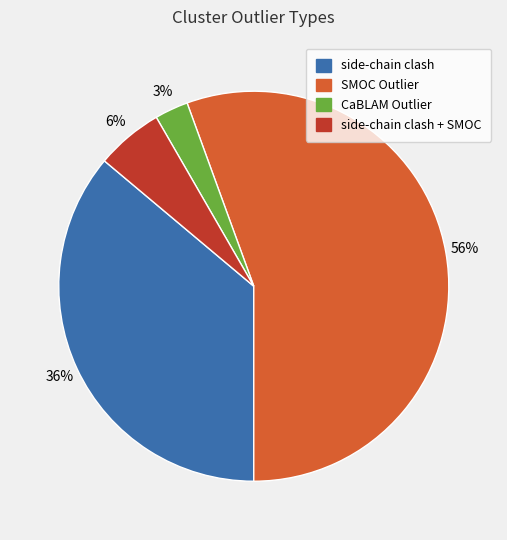

Rank the categories by value from highest to lowest.

SMOC Outlier, side-chain clash, side-chain clash + SMOC, CaBLAM Outlier